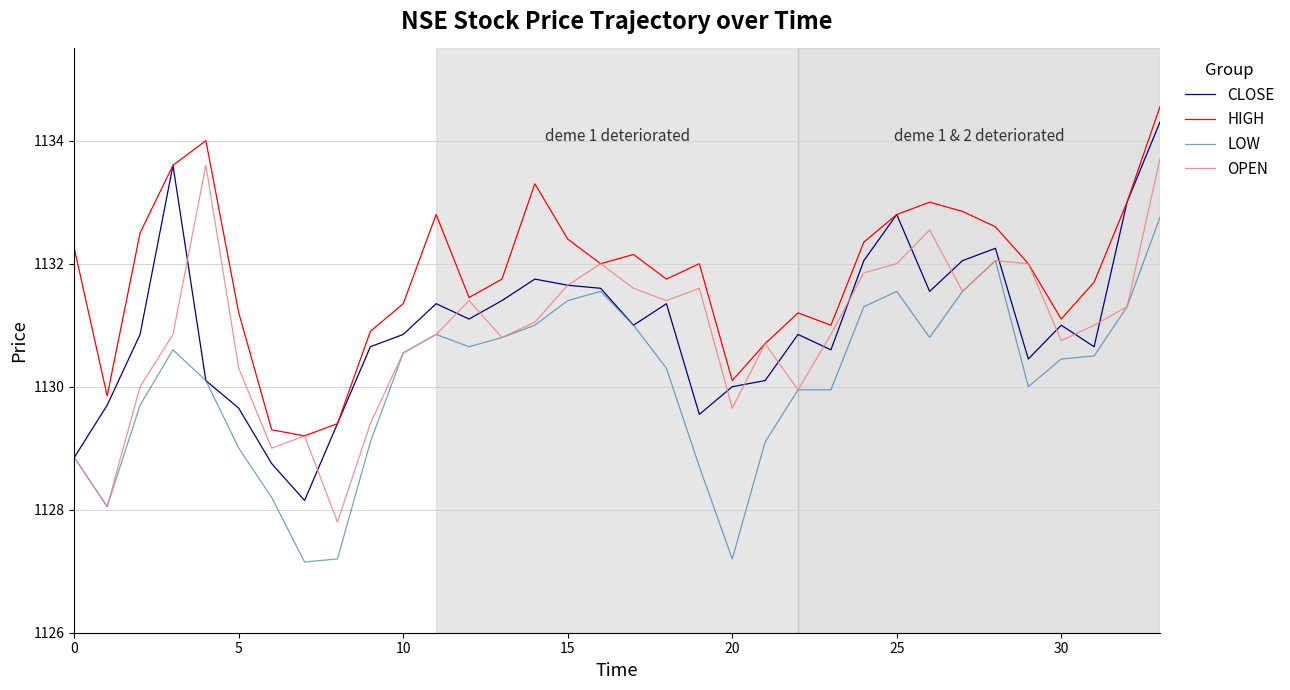

How many lines are shown in the chart?

4